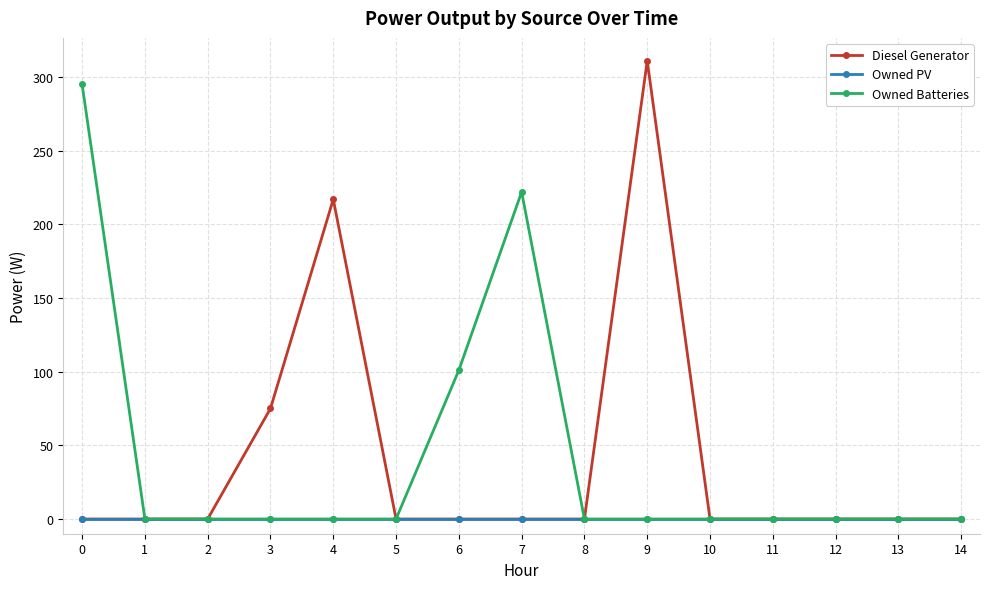

Reading right to left, list all the values displayed in this chart.

Diesel Generator: 14=0	13=0	12=0	11=0	10=0	9=311	8=0	7=0	6=0	5=0	4=217	3=75	2=0	1=0	0=0
Owned PV: 14=0	13=0	12=0	11=0	10=0	9=0	8=0	7=0	6=0	5=0	4=0	3=0	2=0	1=0	0=0
Owned Batteries: 14=0	13=0	12=0	11=0	10=0	9=0	8=0	7=222	6=101	5=0	4=0	3=0	2=0	1=0	0=295